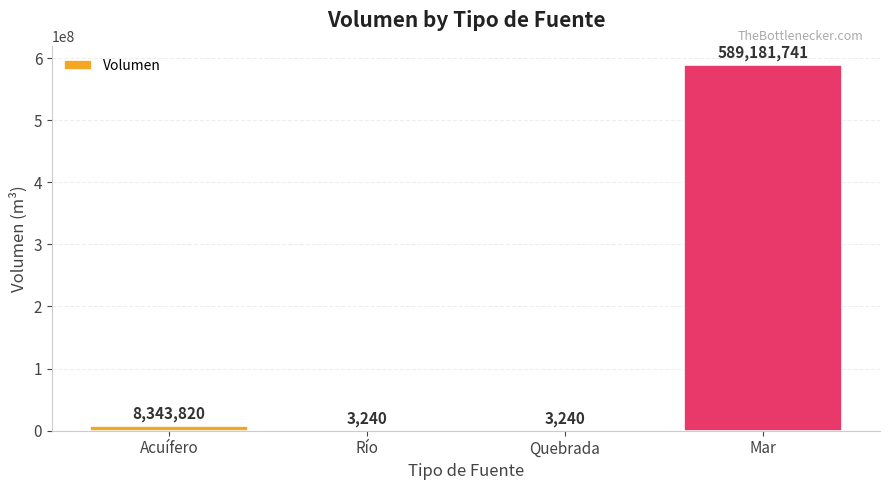

True or false: the data shows 8343820 at Acuífero.

True